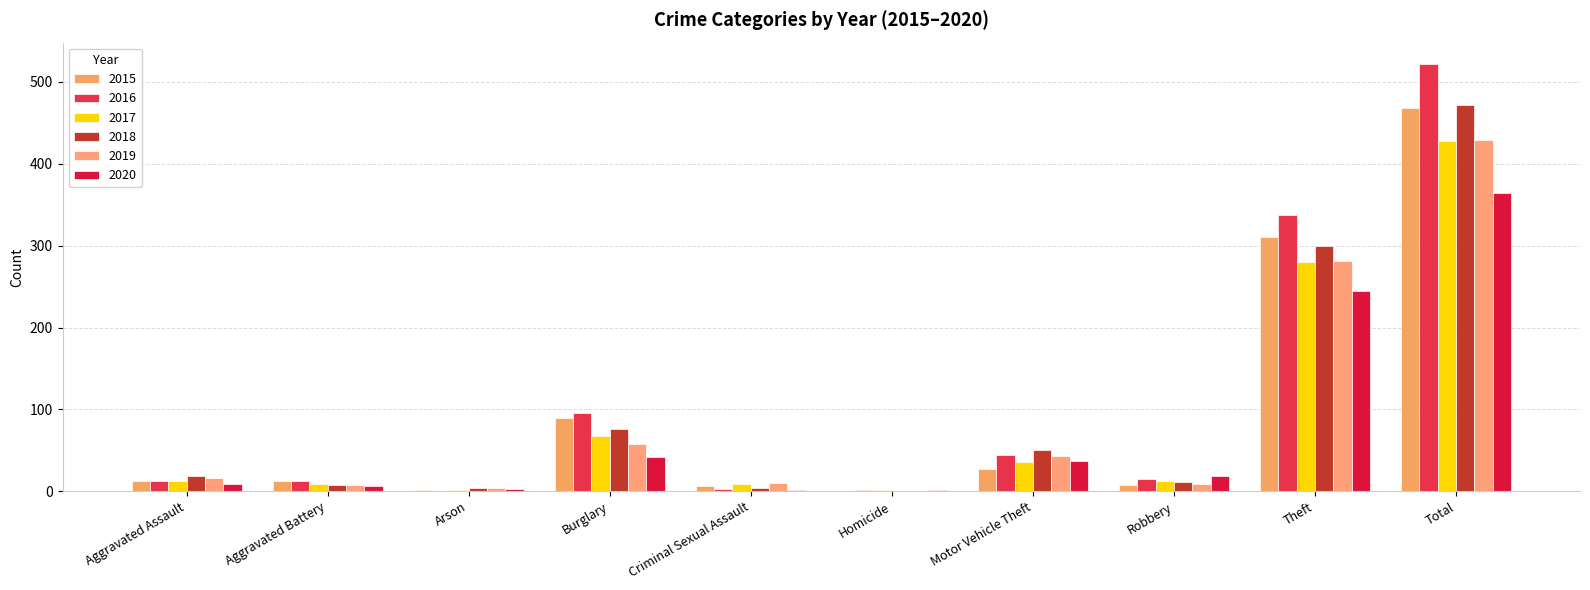

Reading left to right, list all the values displayed in this chart.

2015: Aggravated Assault=12	Aggravated Battery=13	Arson=1	Burglary=90	Criminal Sexual Assault=6	Homicide=0	Motor Vehicle Theft=27	Robbery=8	Theft=311	Total=468
2016: Aggravated Assault=13	Aggravated Battery=13	Arson=0	Burglary=96	Criminal Sexual Assault=3	Homicide=1	Motor Vehicle Theft=44	Robbery=15	Theft=337	Total=522
2017: Aggravated Assault=12	Aggravated Battery=9	Arson=1	Burglary=67	Criminal Sexual Assault=9	Homicide=1	Motor Vehicle Theft=36	Robbery=13	Theft=280	Total=428
2018: Aggravated Assault=19	Aggravated Battery=8	Arson=4	Burglary=76	Criminal Sexual Assault=4	Homicide=0	Motor Vehicle Theft=50	Robbery=11	Theft=300	Total=472
2019: Aggravated Assault=16	Aggravated Battery=8	Arson=4	Burglary=58	Criminal Sexual Assault=10	Homicide=0	Motor Vehicle Theft=43	Robbery=9	Theft=281	Total=429
2020: Aggravated Assault=9	Aggravated Battery=6	Arson=3	Burglary=42	Criminal Sexual Assault=2	Homicide=1	Motor Vehicle Theft=37	Robbery=19	Theft=245	Total=364